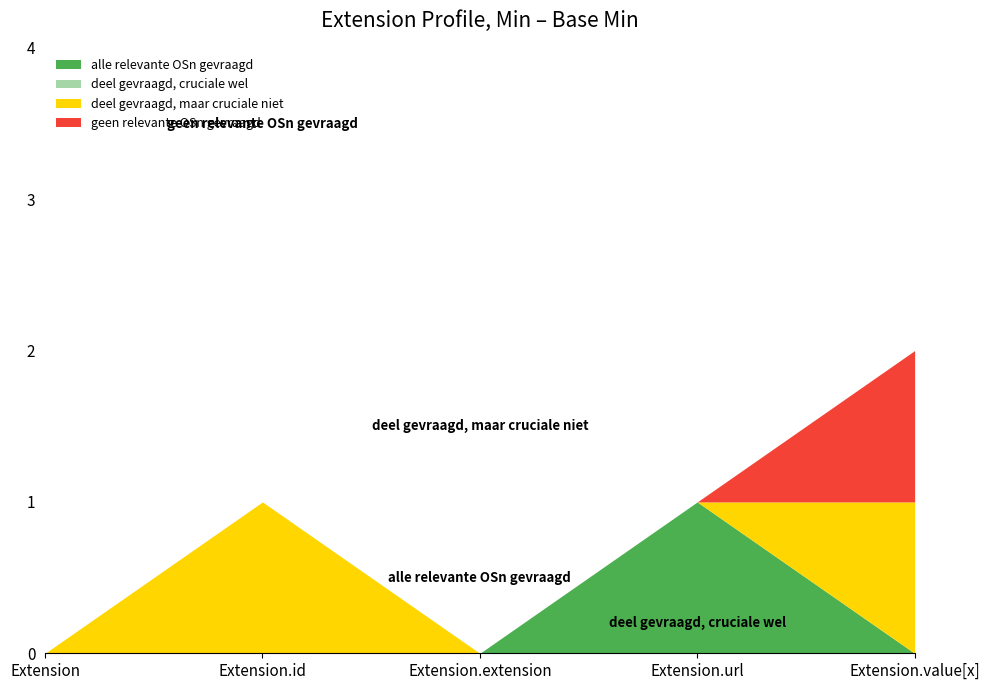

What are all the series names shown in the legend?

alle relevante OSn gevraagd, deel gevraagd, cruciale wel, deel gevraagd, maar cruciale niet, geen relevante OSn gevraagd